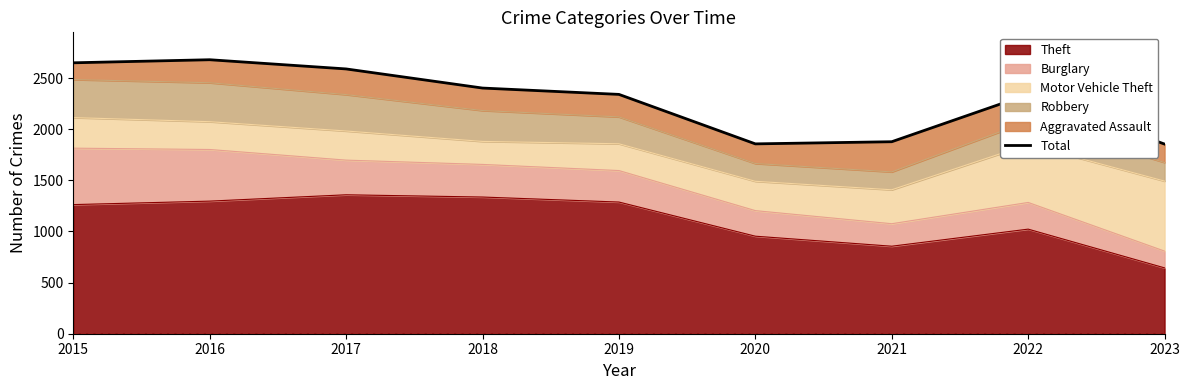

What is the change in value from 2018 to 2021?

-525